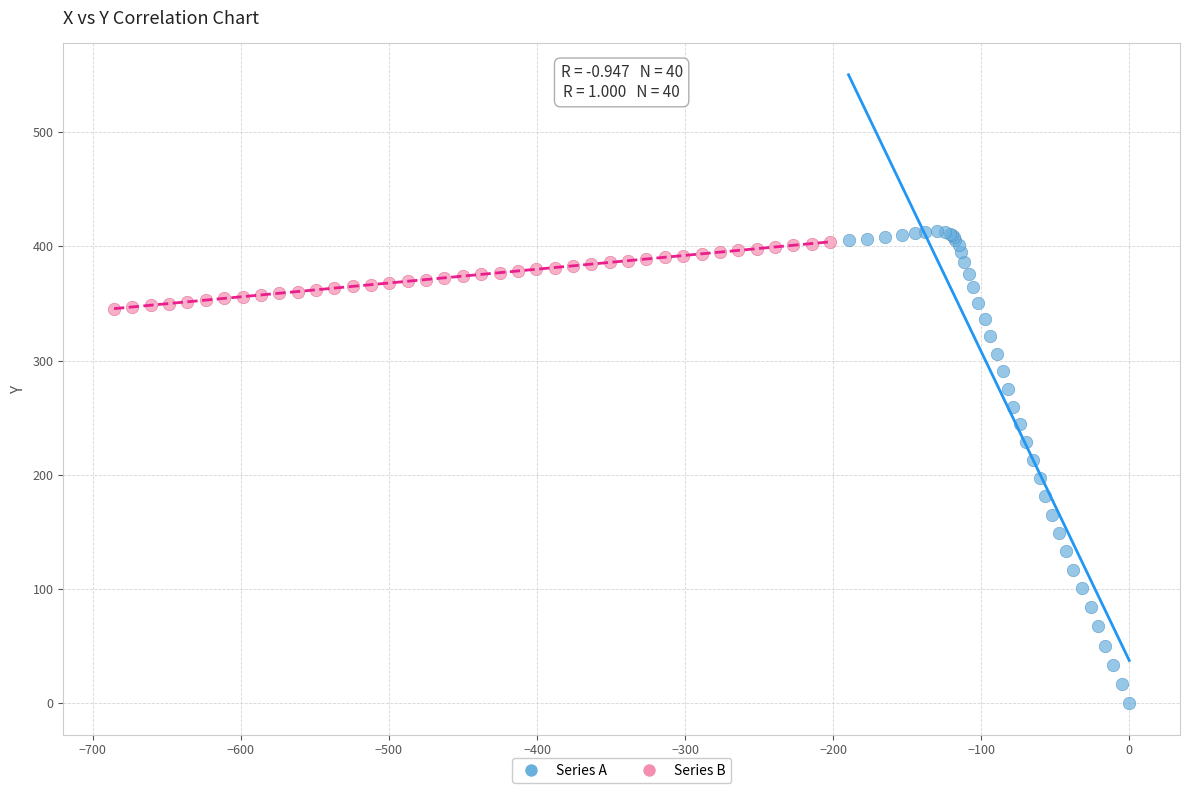

Which series contains the lowest Y value?

Series A